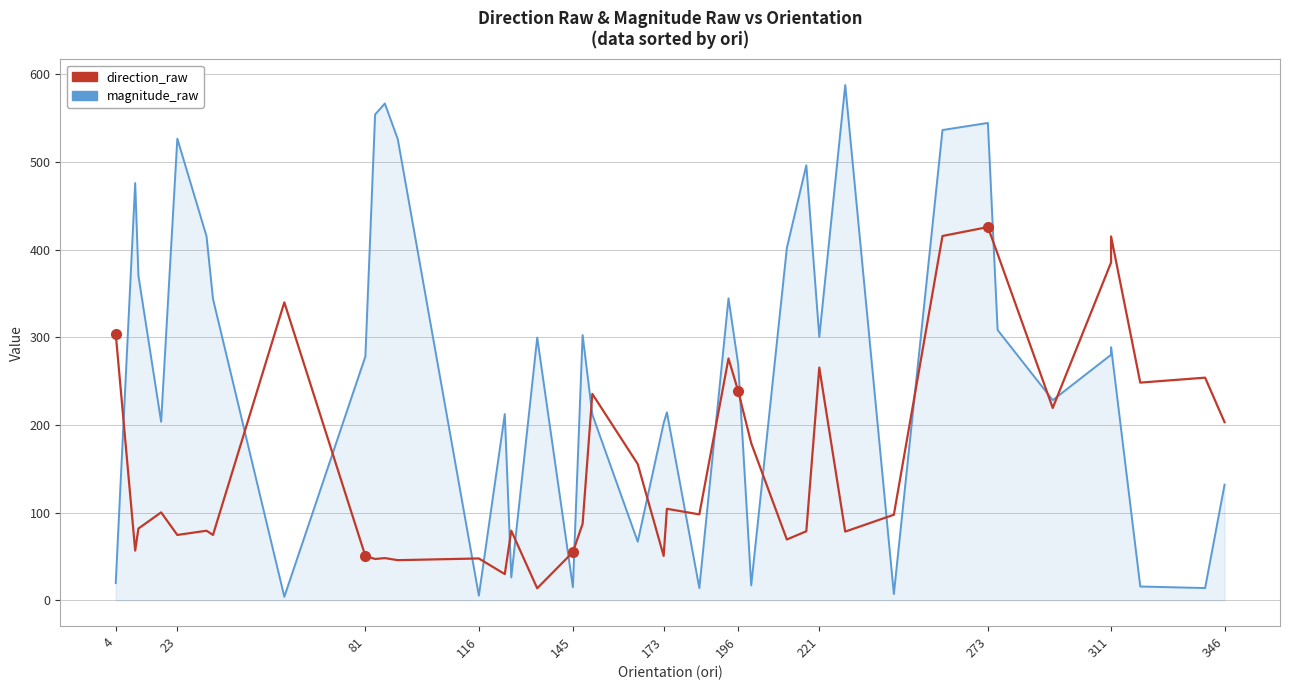

True or false: direction_raw has more than 0 interior local peaks.

True